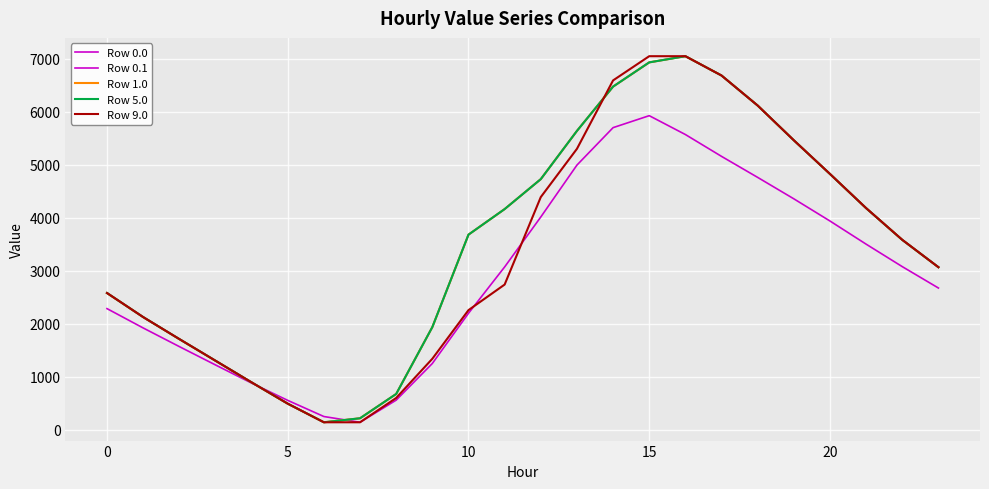

What is the sum of all Row 5.0 values?

84657.9